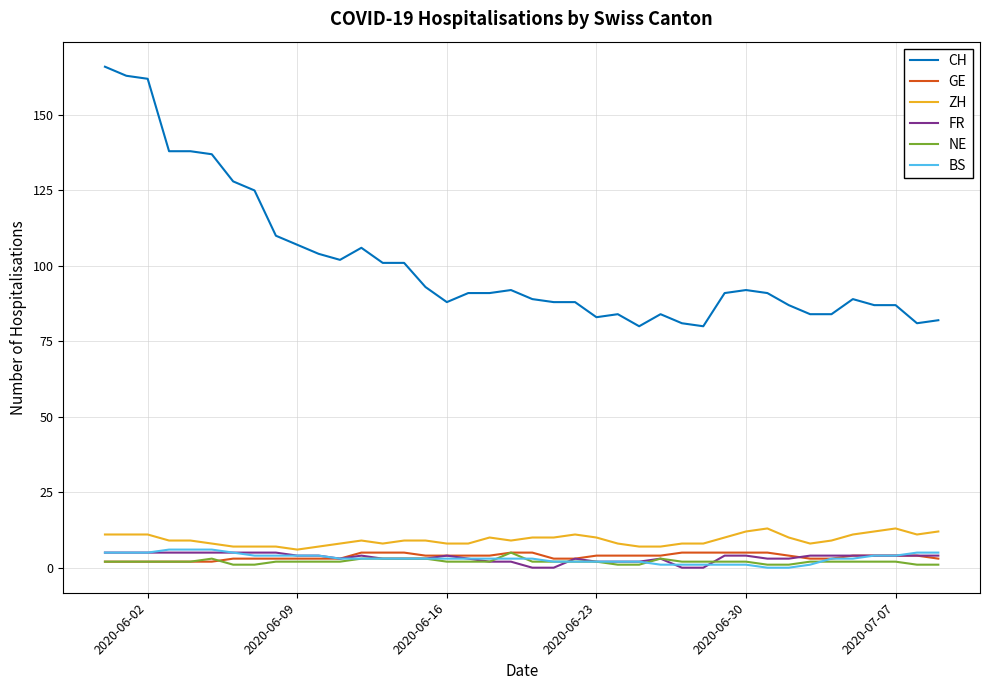

Which series has the widest spread of values?

CH